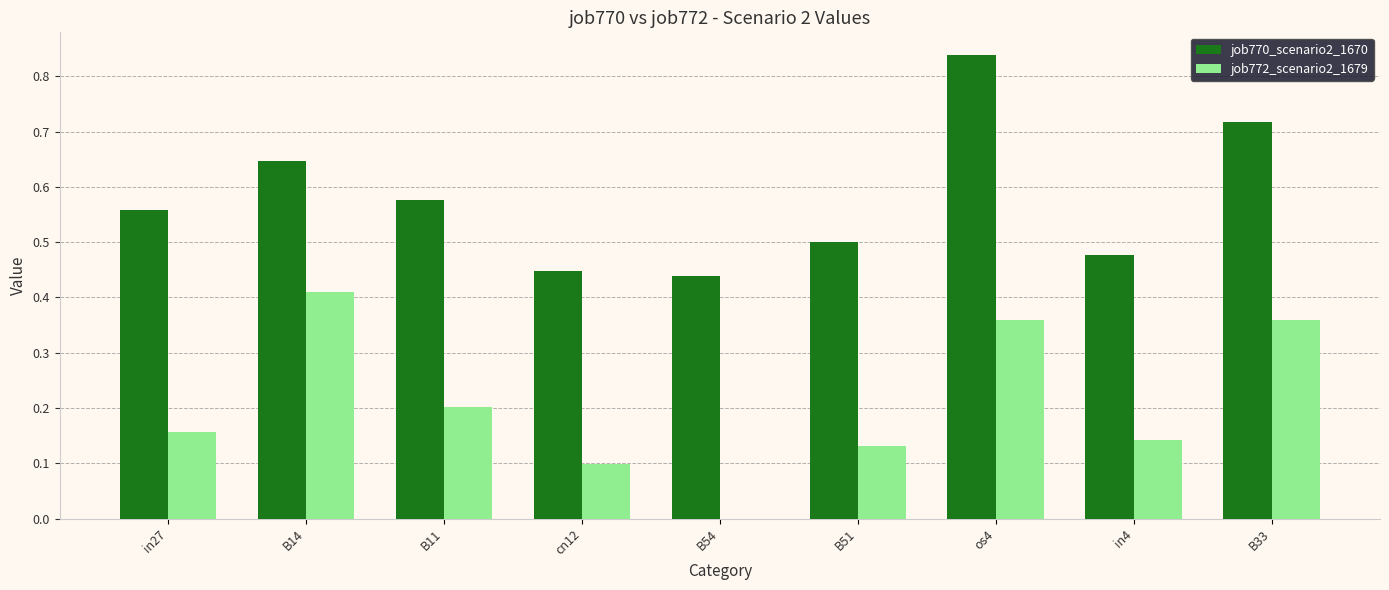

What is the sum of all job772_scenario2_1679 values?

1.9